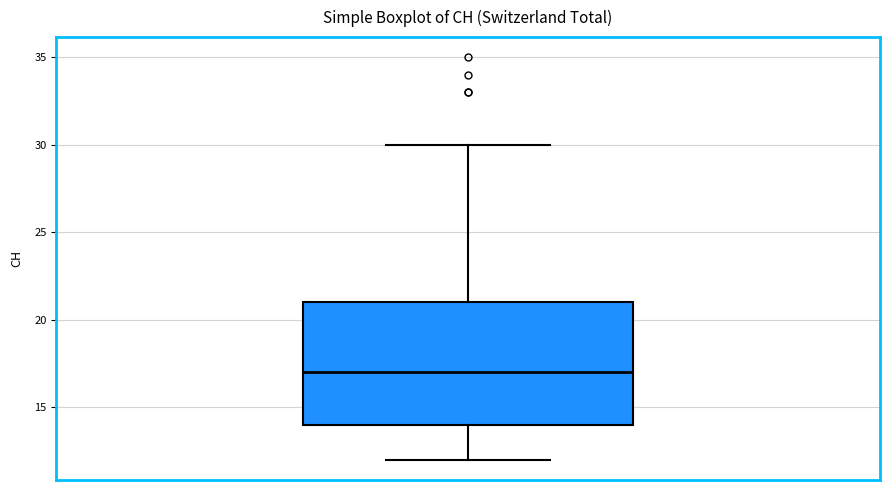

Where is the lower edge of the box on the y-axis? The values are not printed on the chart, so give them approximately, as read against the axis.

14